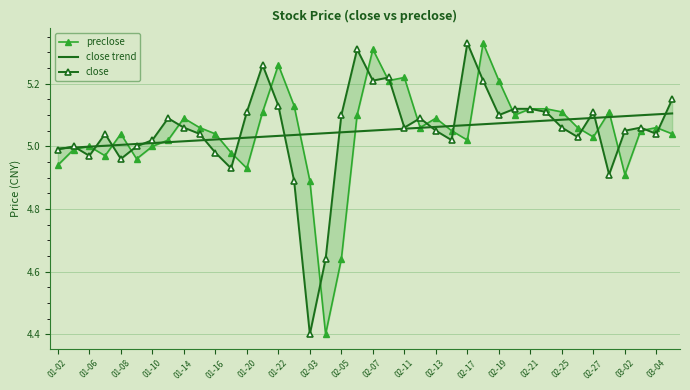

The close series shows 3.0 at 25. True or false?

False